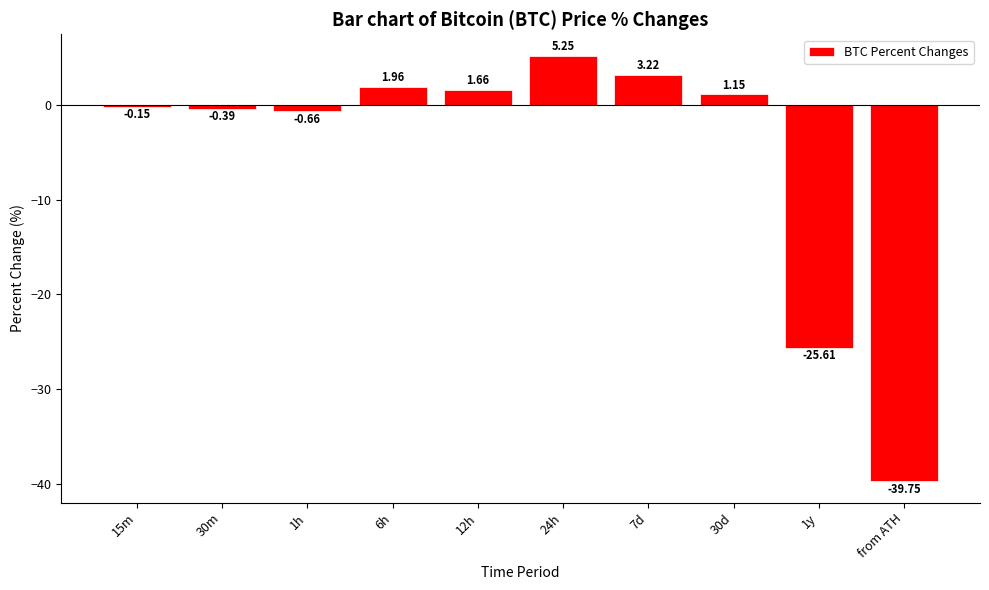

Is it true that the value at 1y is -40.7?

False